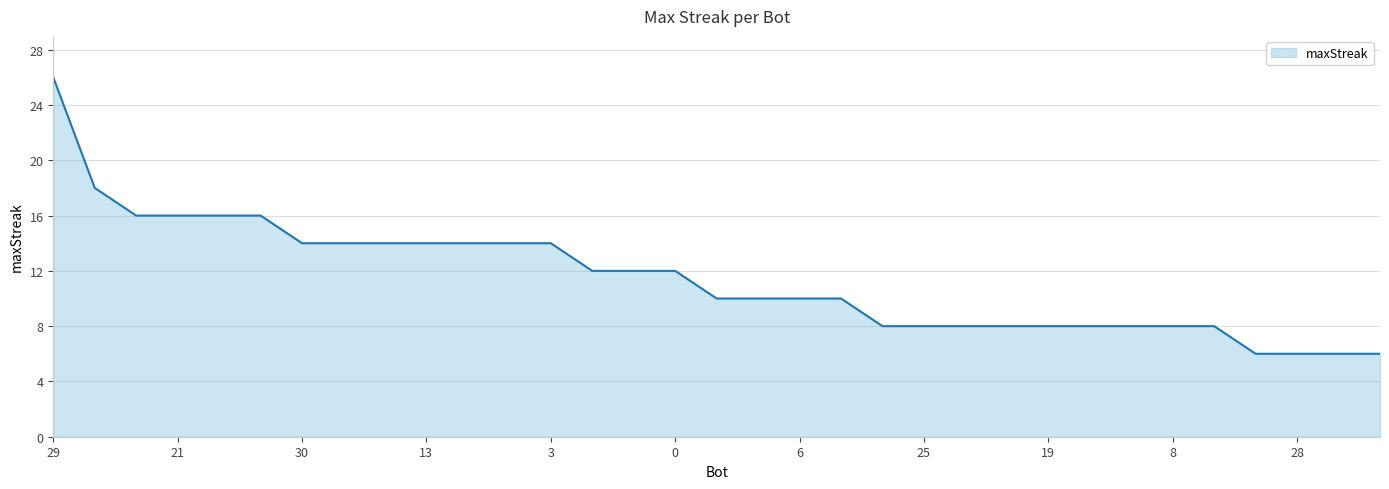

What is the smallest value displayed?

6